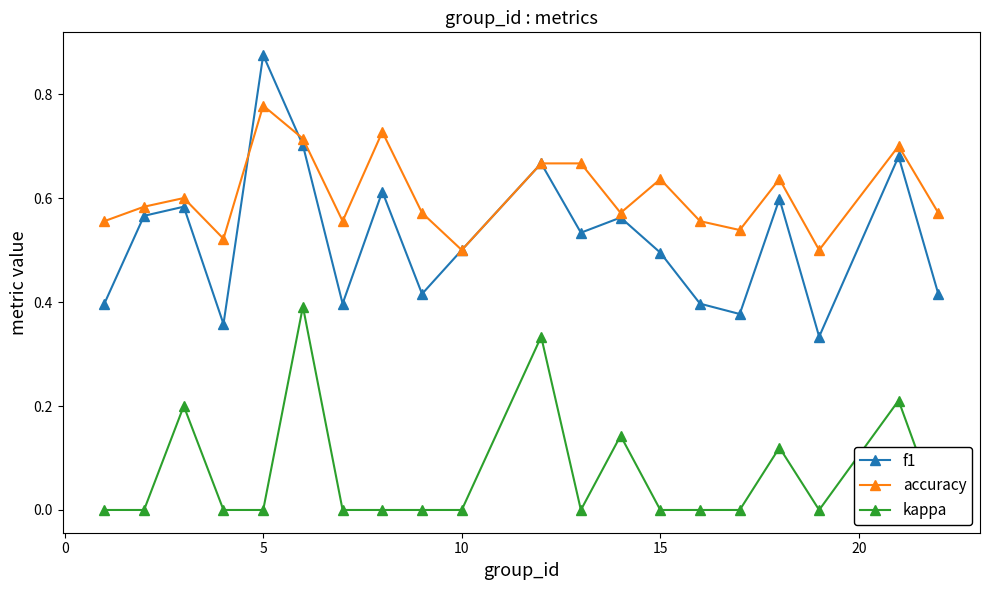

Is it true that accuracy equals 0.3 at 15?

False